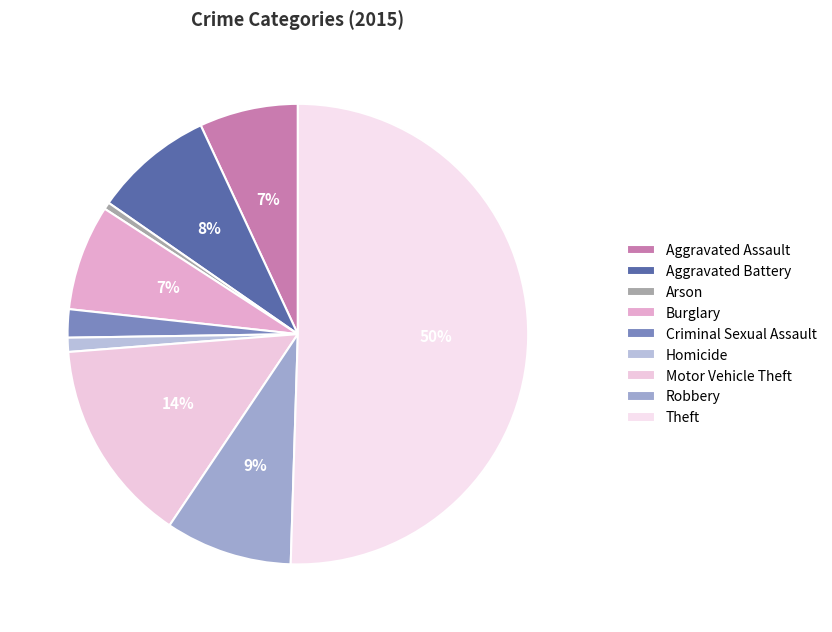

What percentage is the Robbery slice, to the nearest percent?

9%